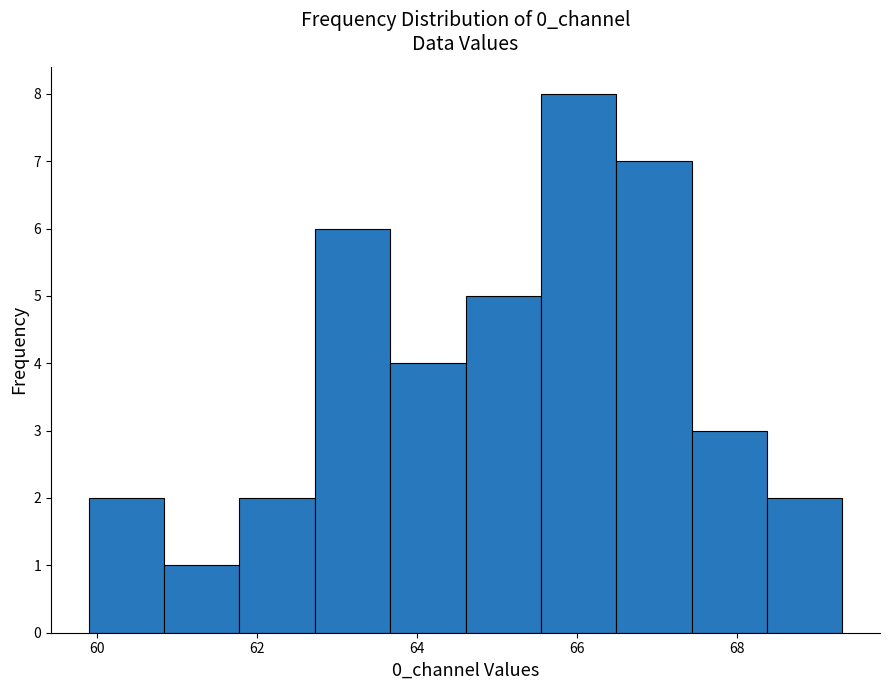

What is the height of the bar covering 61.8 to 62.8 on the x-axis? Neither the bar edges nor the heights are printed on the chart, so give them approximately, as read against the axes.

2